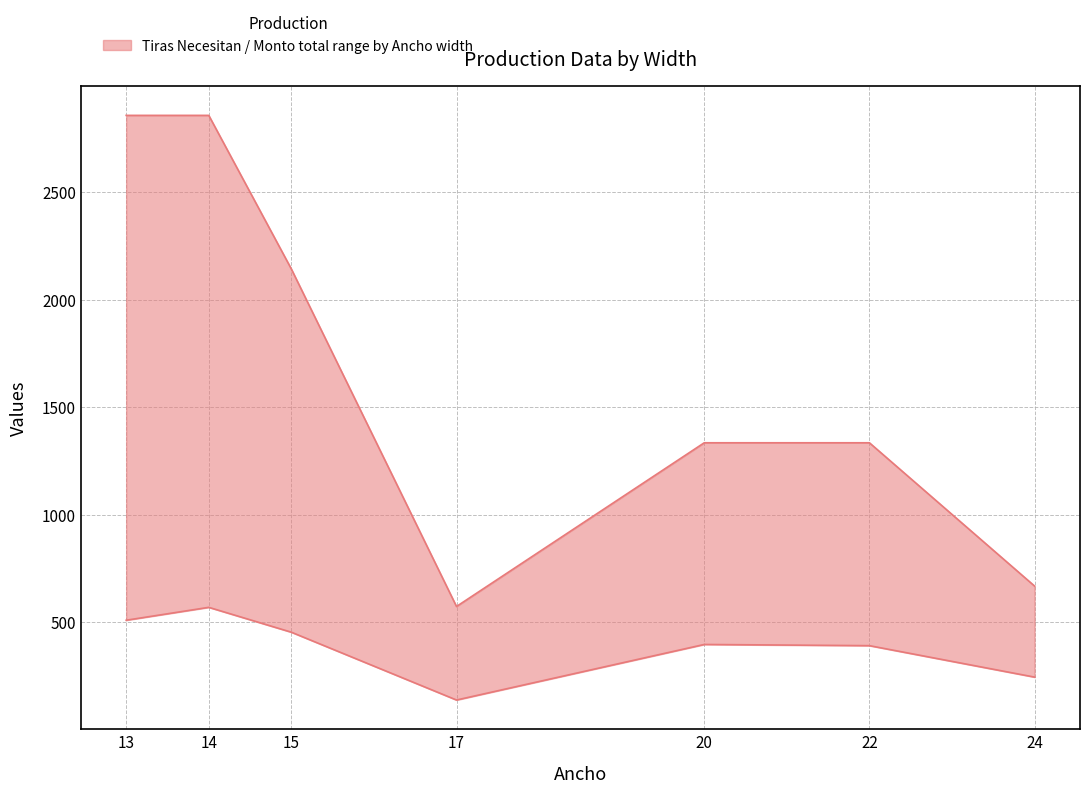

True or false: Tiras Necesitan and Monto total intersect in this chart.

False